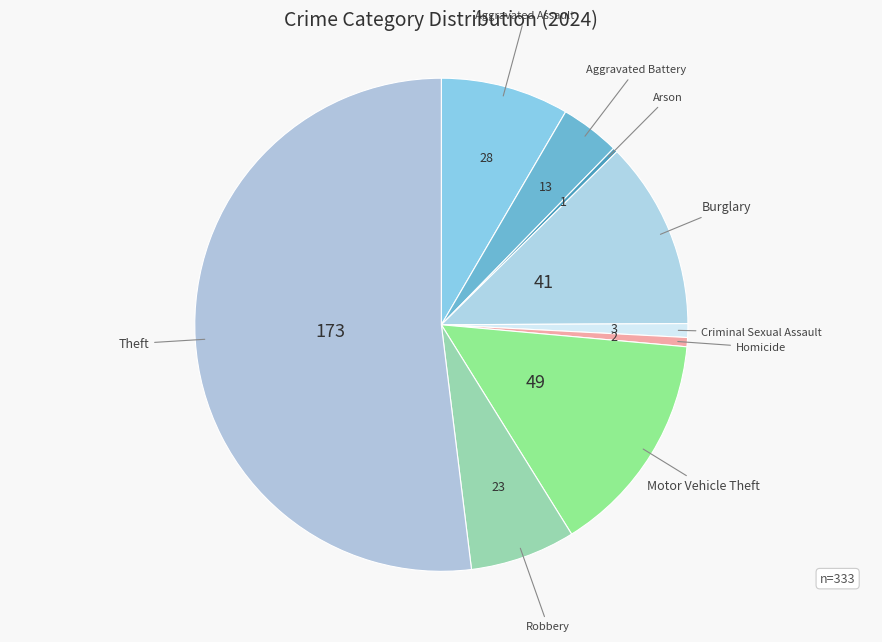

Rank the categories by value from highest to lowest.

Theft, Motor Vehicle Theft, Burglary, Aggravated Assault, Robbery, Aggravated Battery, Criminal Sexual Assault, Homicide, Arson